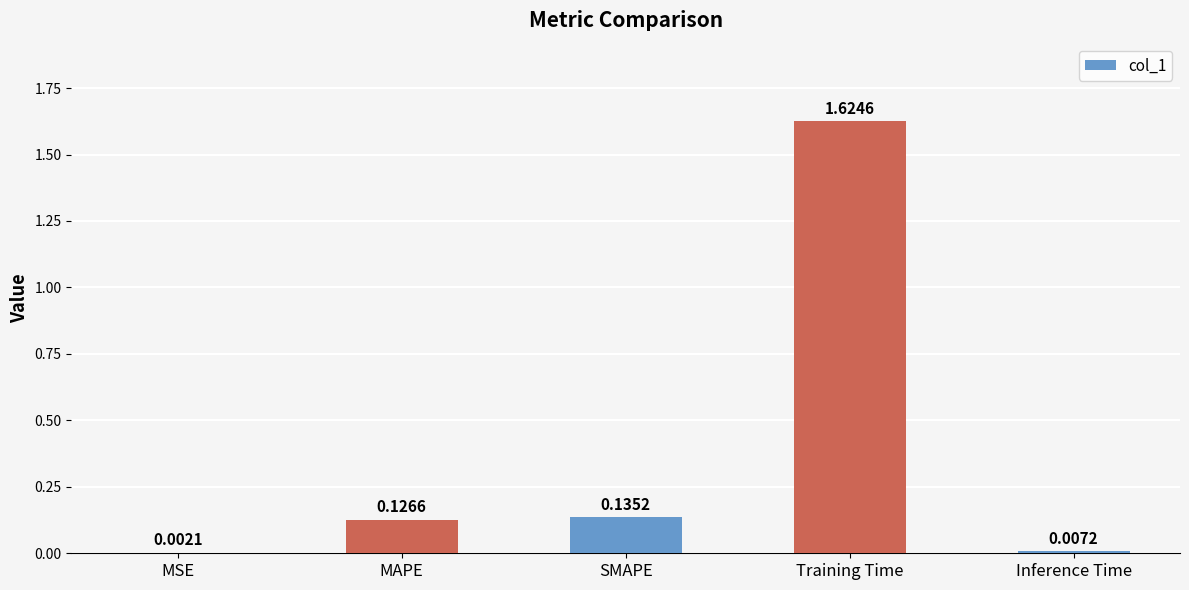

At which category does the chart reach its peak across all series?

Training Time